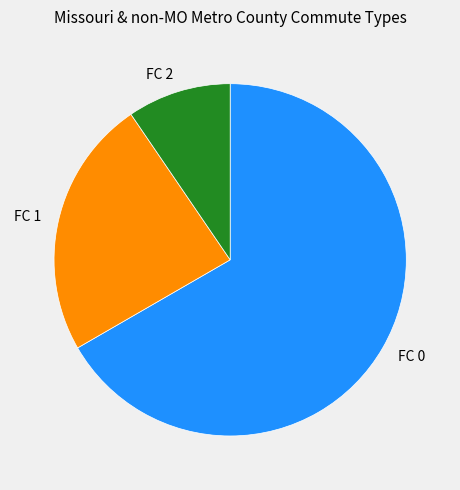

Do FC 2 and FC 1 together represent more than half of the pie?

No